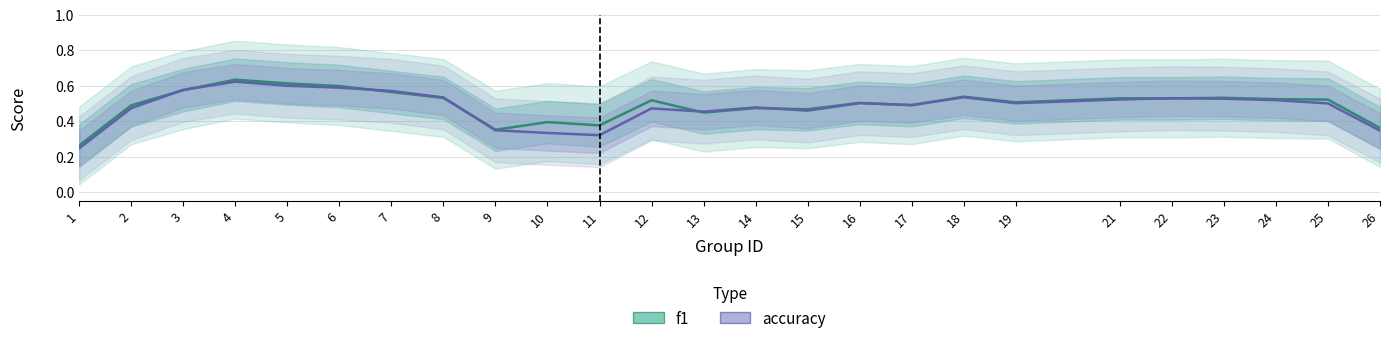

How many times do accuracy and f1 cross each other?

10